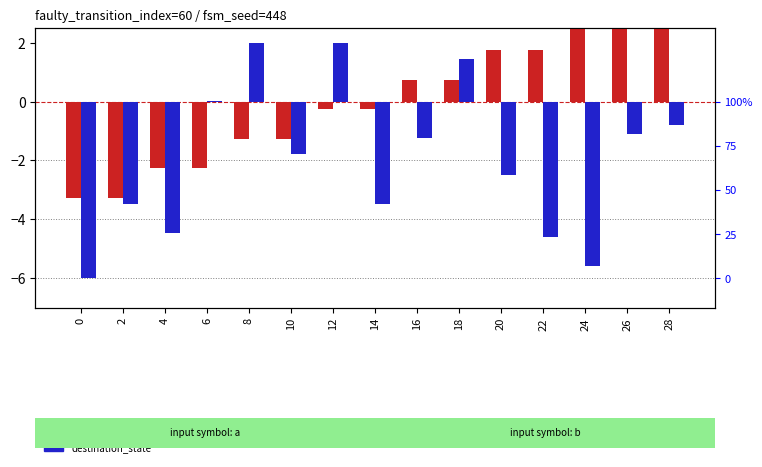

Reading left to right, transcribe all the data shown in this chart.

source_state: -3.3	-3.3	-2.3	-2.3	-1.3	-1.3	-0.3	-0.3	0.7	0.7	1.7	1.7	2.7	2.7	3.7
destination_state: -6.0	-3.5	-4.5	0.0	2.0	-1.8	2.0	-3.5	-1.2	1.4	-2.5	-4.6	-5.6	-1.1	-0.8